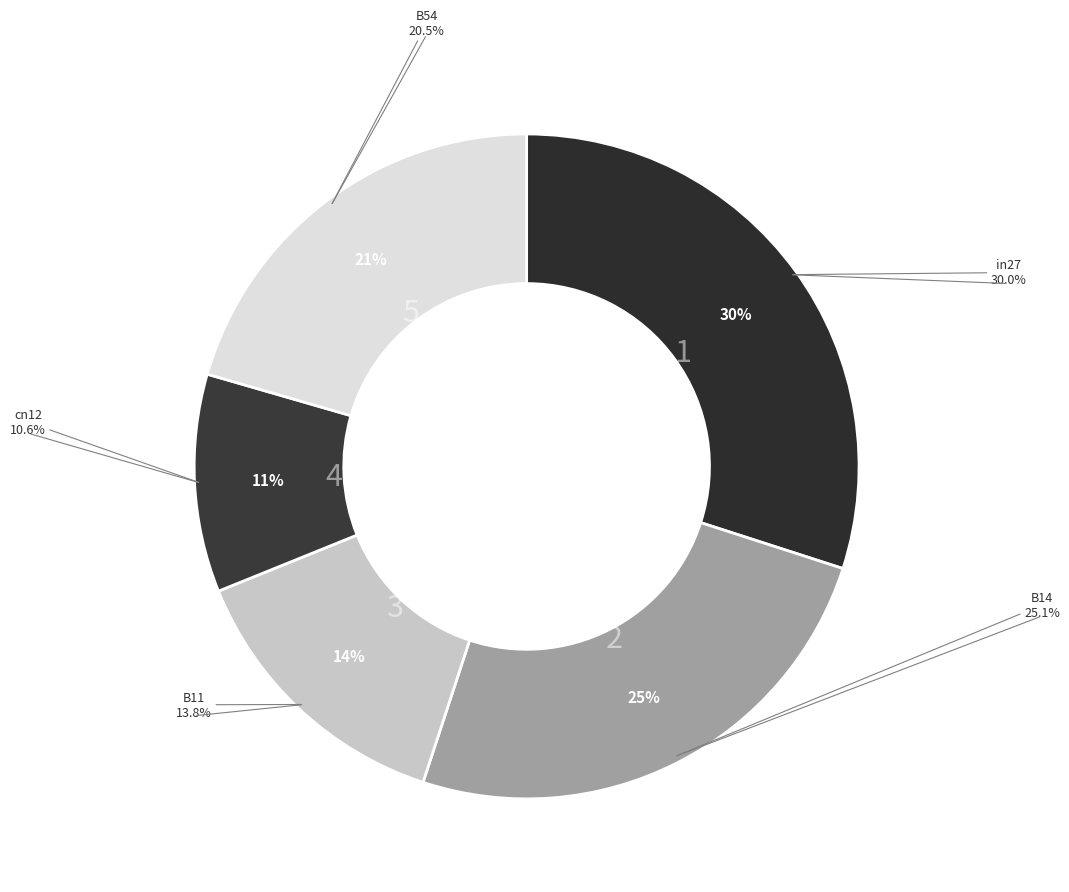

Does cn12 account for over 50% of the chart?

No